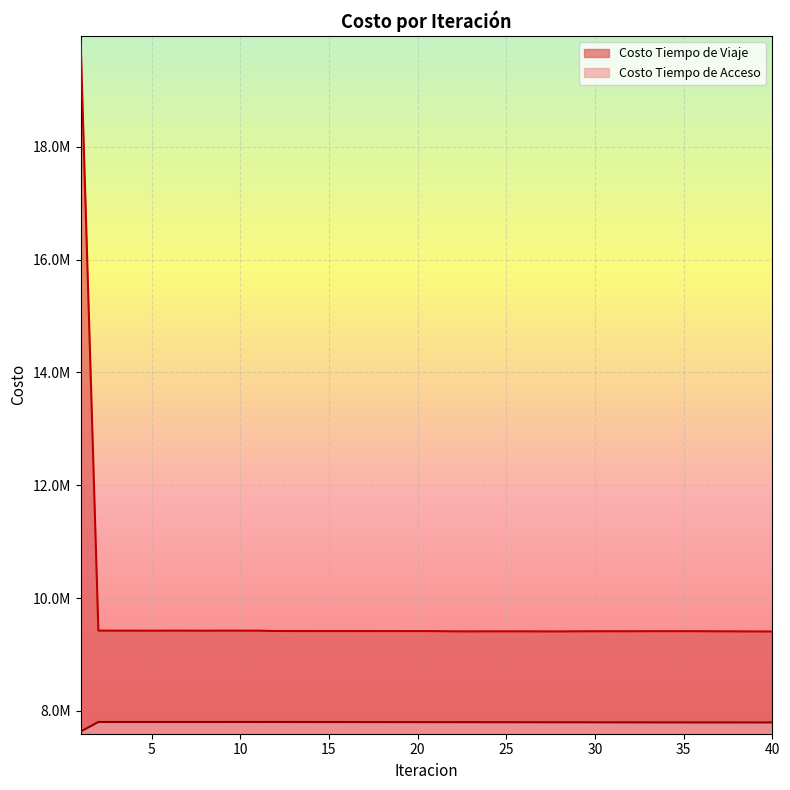

In Costo Tiempo de Viaje, how many points are higher than both neighbors (excluding endpoints)?

6